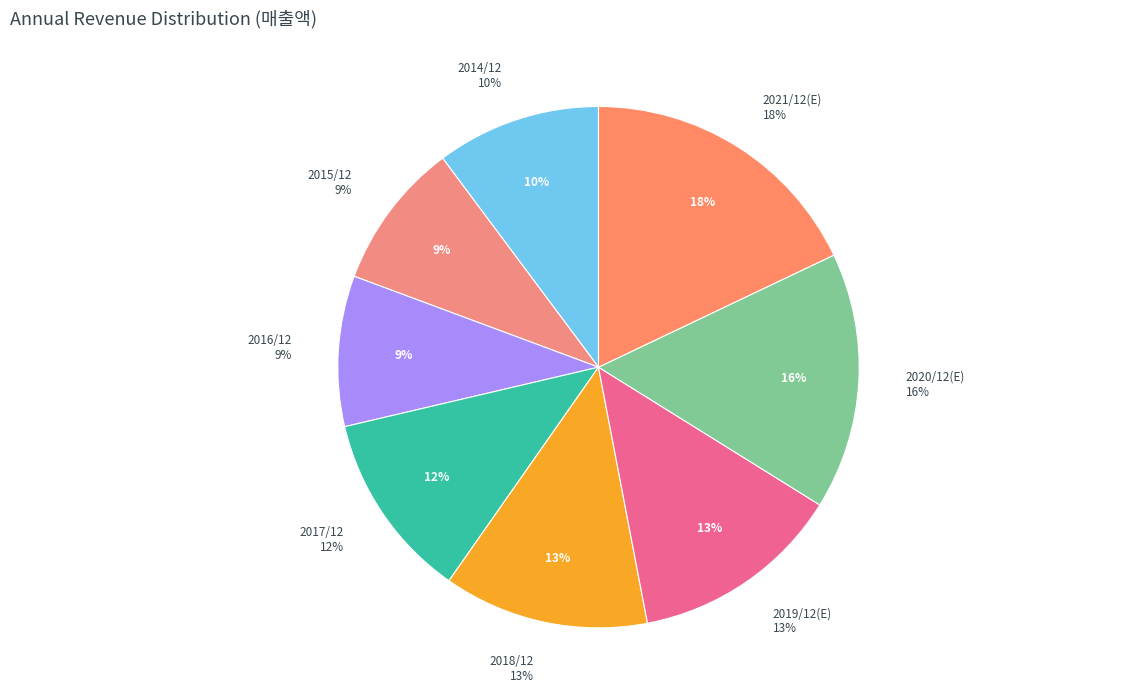

What is the largest slice in the pie chart?

2021/12(E)